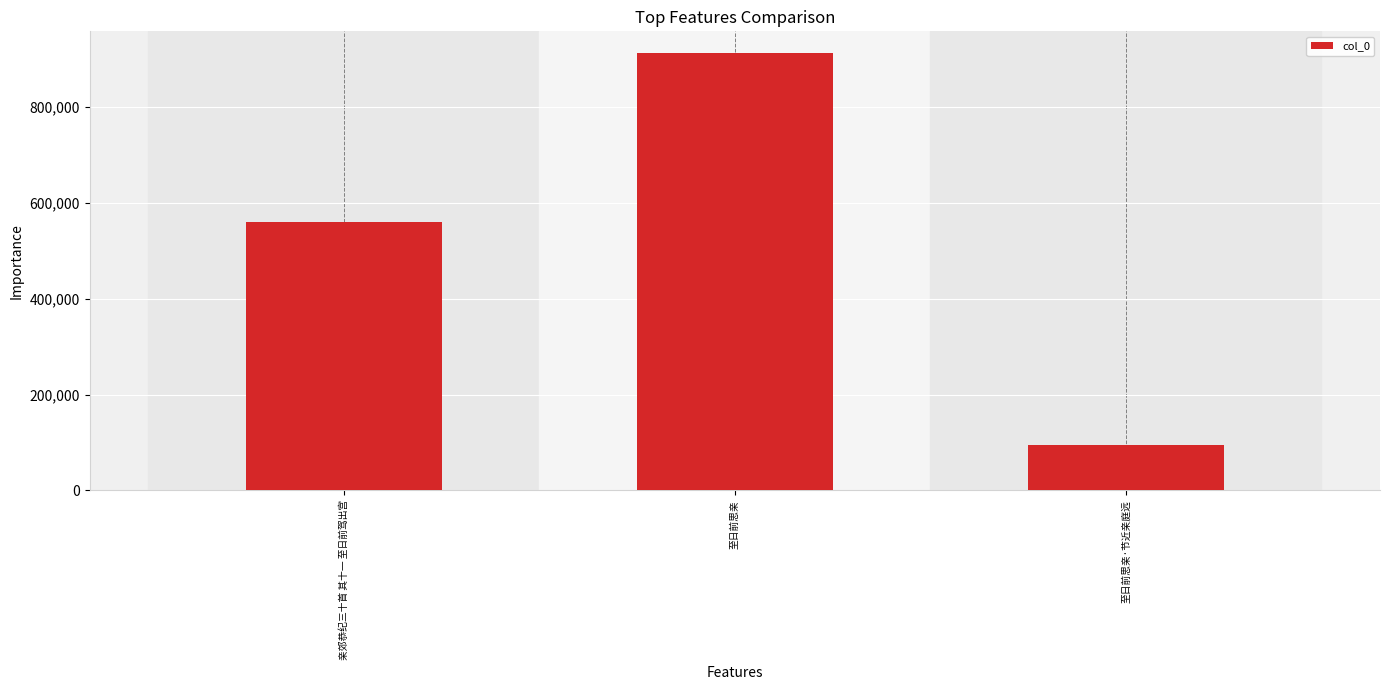

Reading left to right, what are all the values shown in this chart?

559334	912359	94892